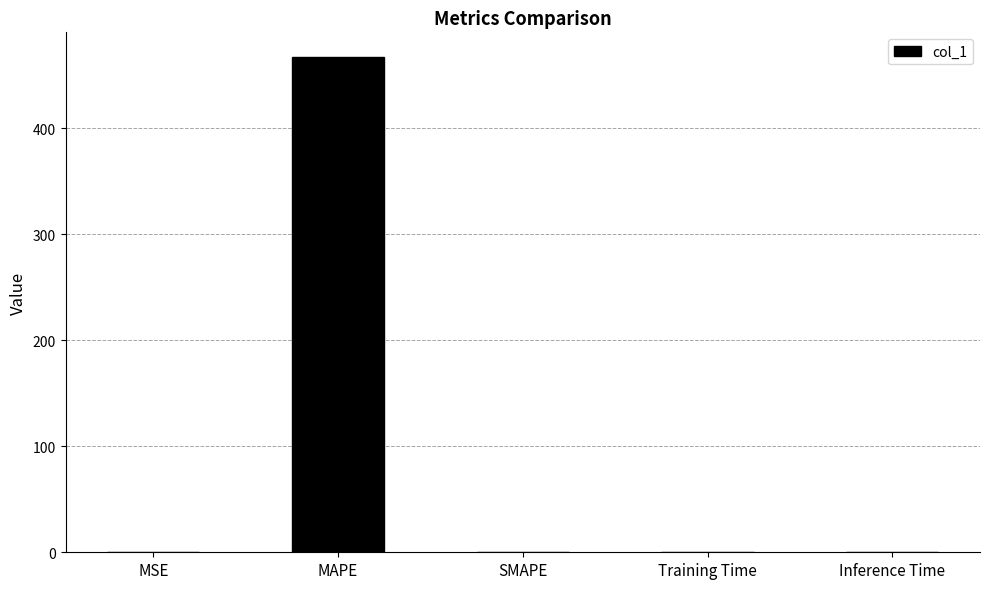

What is the sum of all values?

467.1